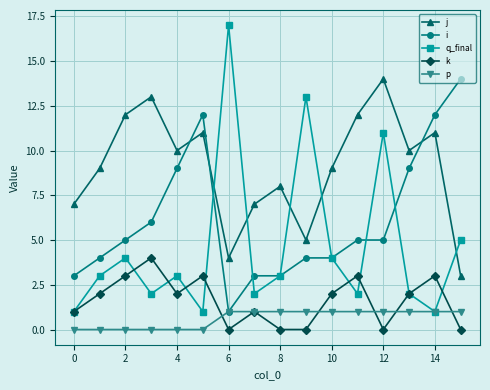

True or false: k and i cross at least once.

False